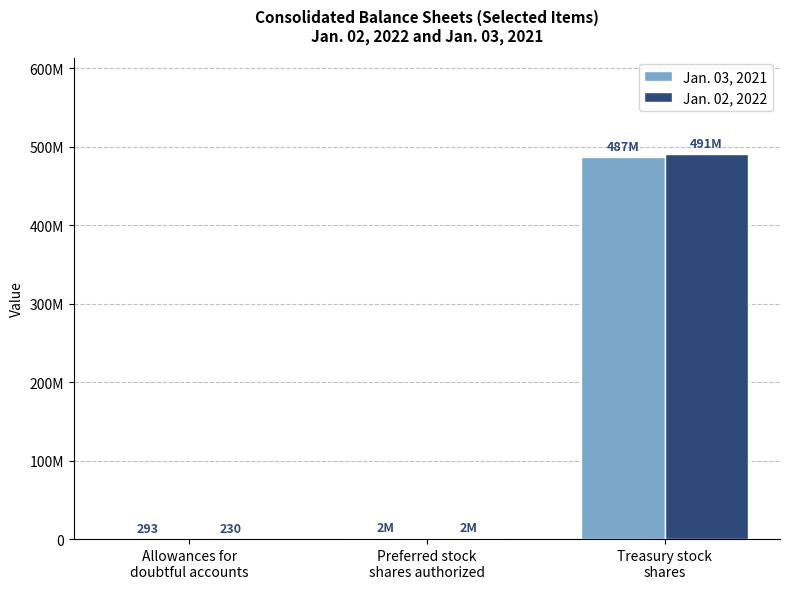

The Jan. 03, 2021 series shows 216098349 at Treasury stock
shares. True or false?

False